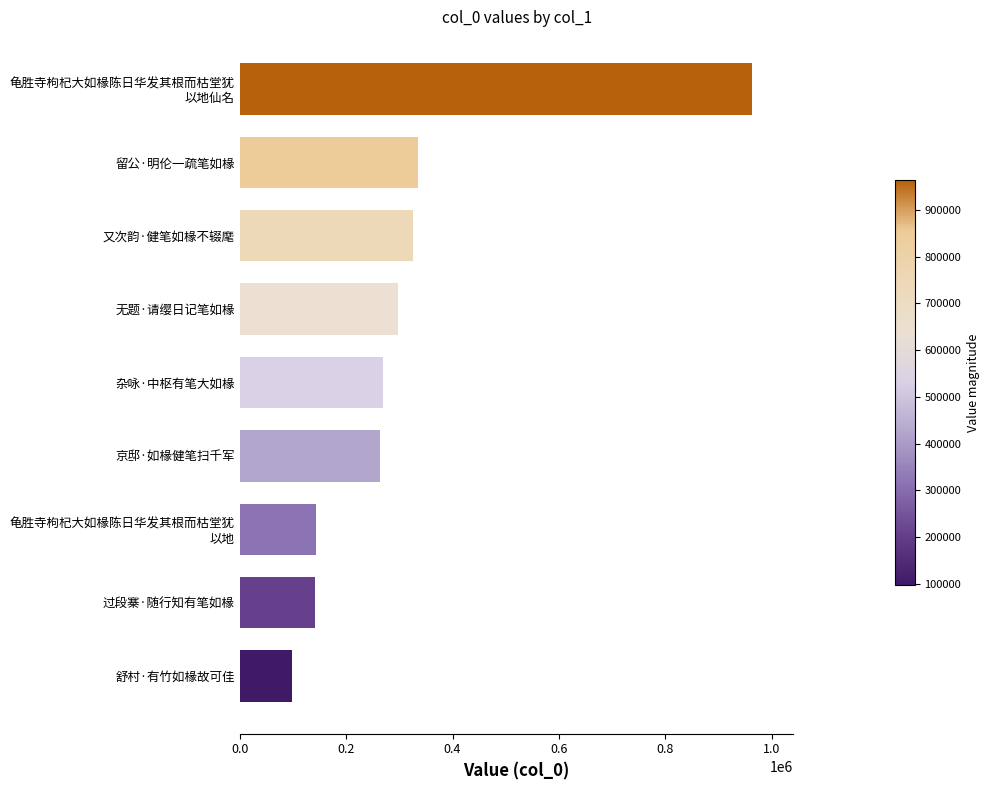

What is the difference between the maximum and minimum values?

866252